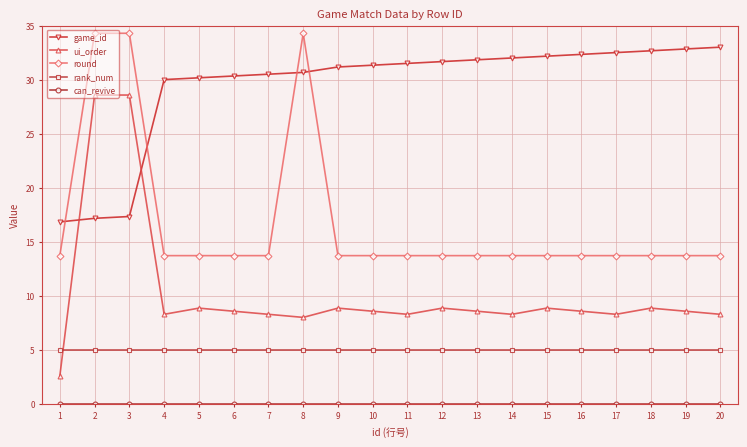

The round series shows 13.7 at 14. True or false?

True